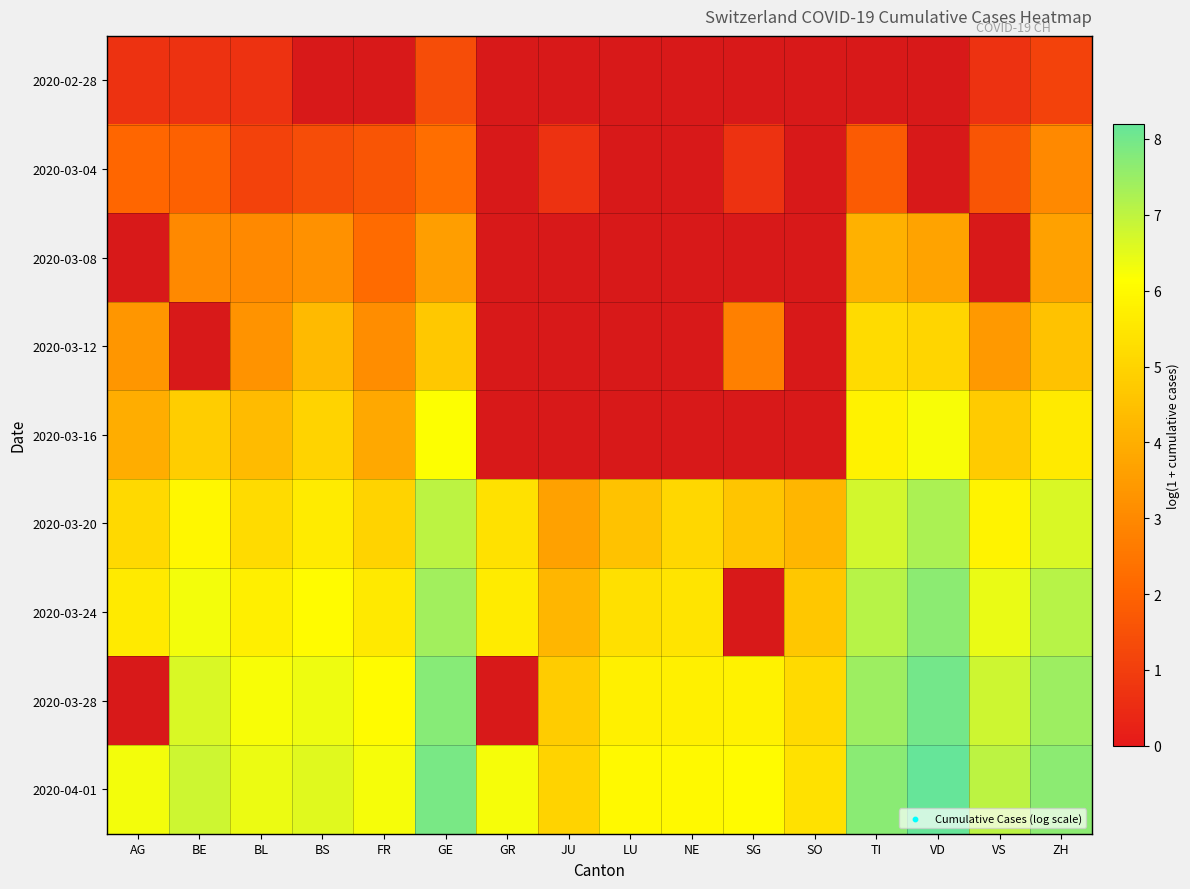

The 2020-04-01 series shows 10.2 at VS. True or false?

False